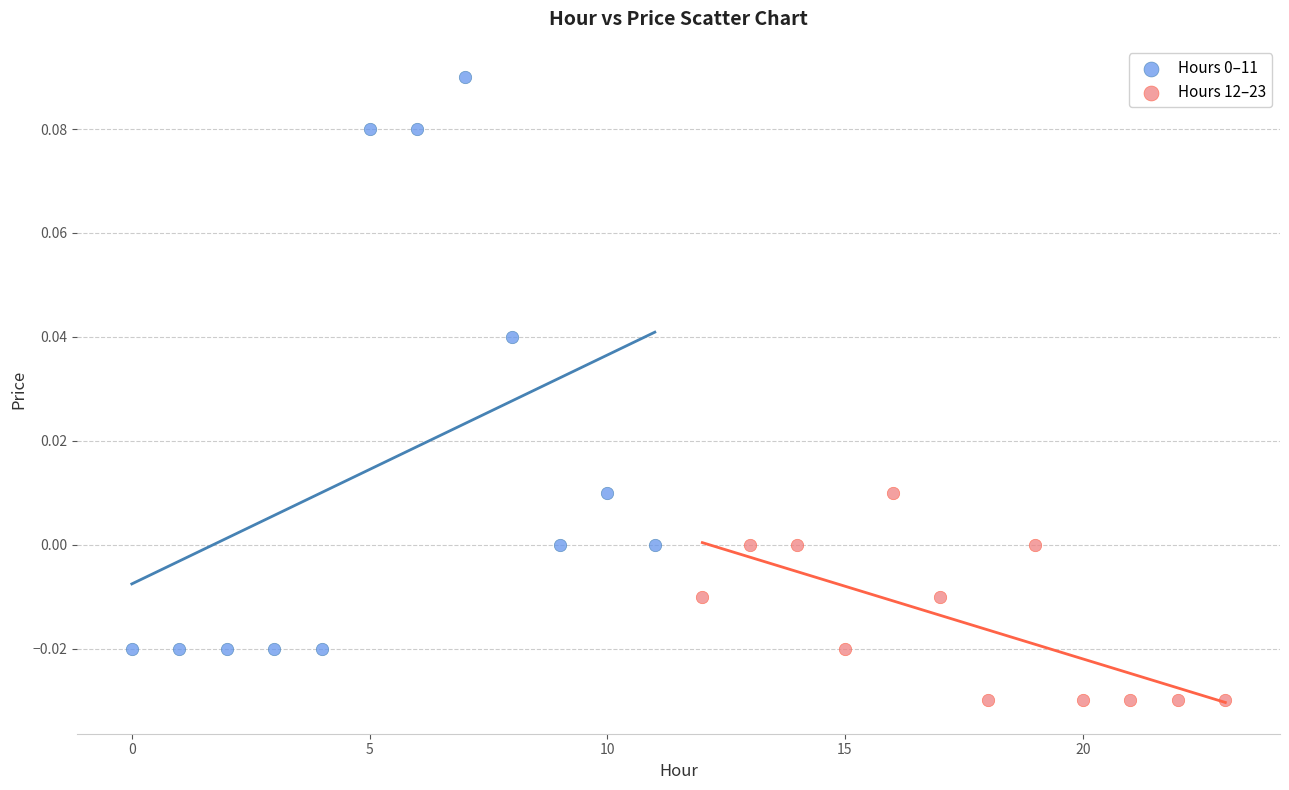

Which series reaches the minimum Y coordinate?

Hours 12–23